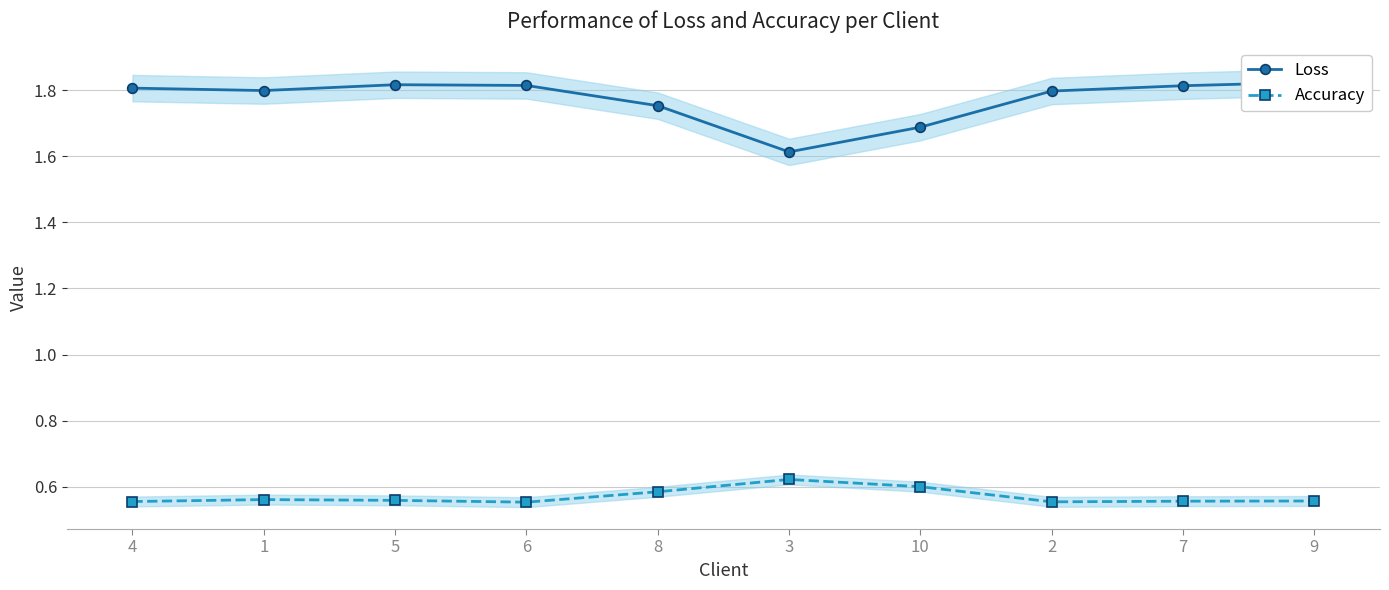

True or false: Loss and Accuracy cross at least once.

False